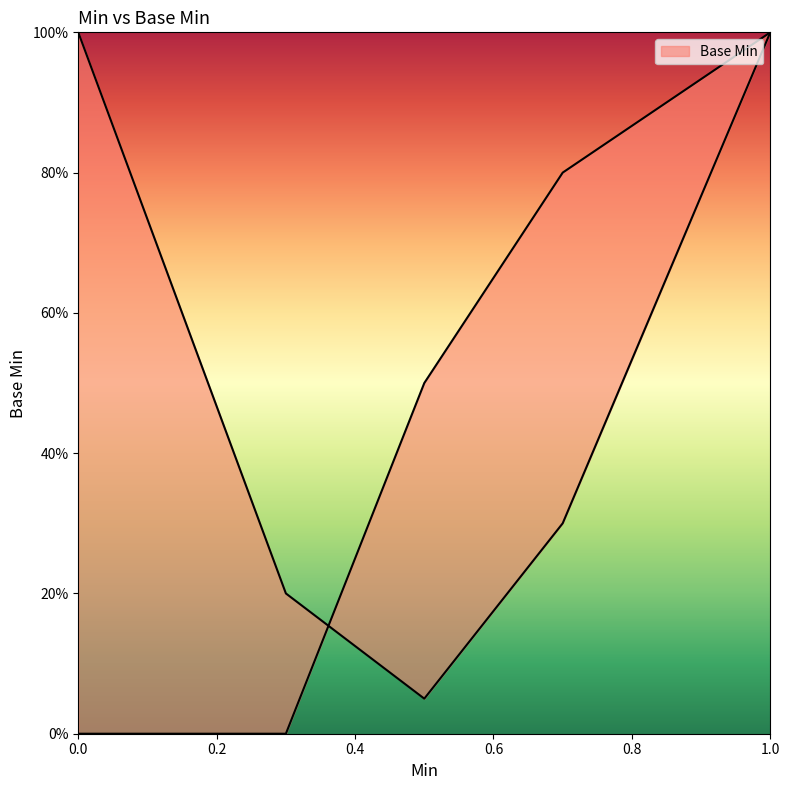

What is the difference between the maximum and minimum values?

1